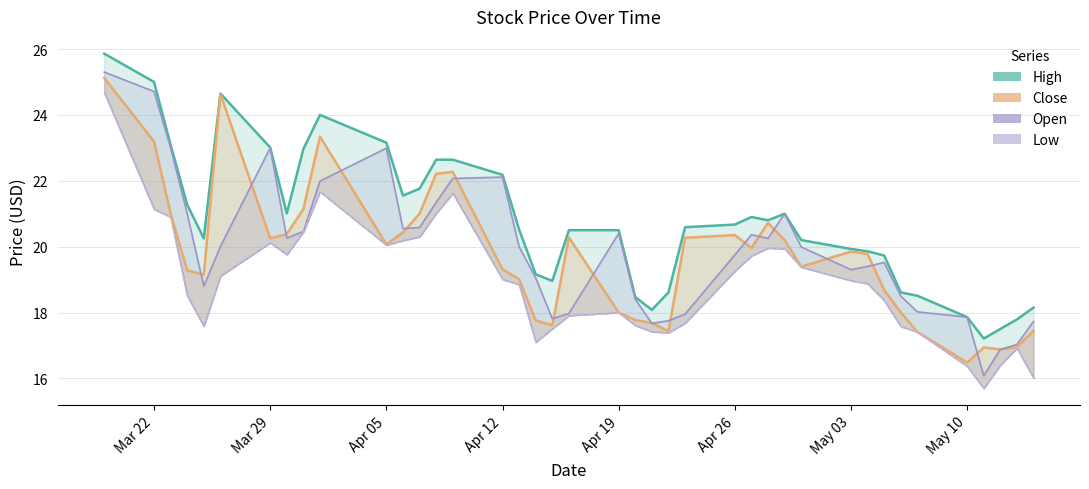

What are all the series names shown in the legend?

High, Close, Low, Open